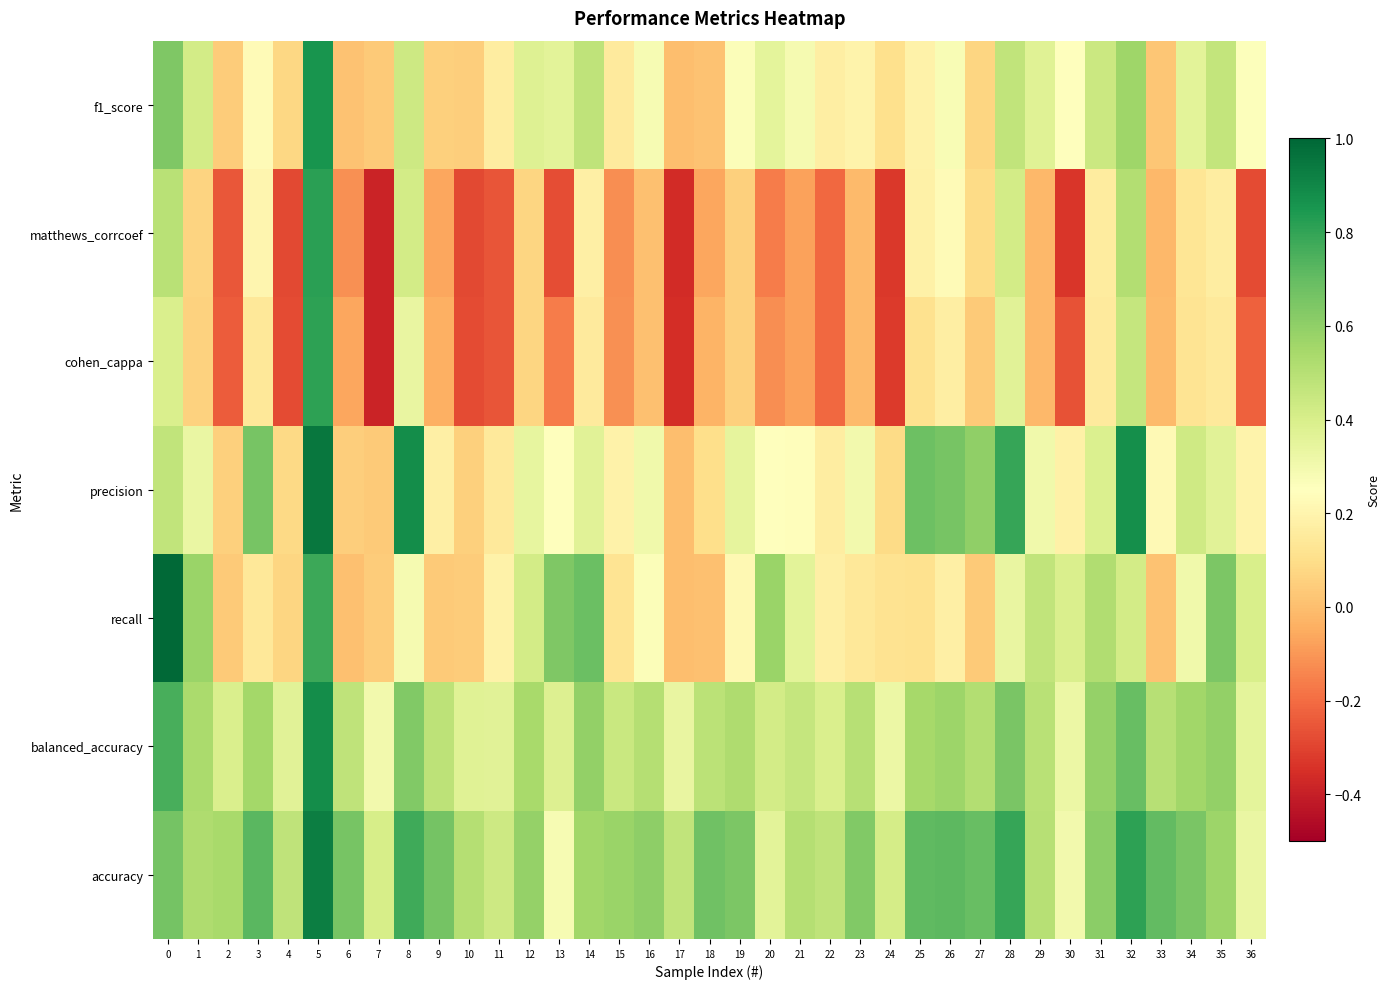

At which category is the sum across all series the highest?

5